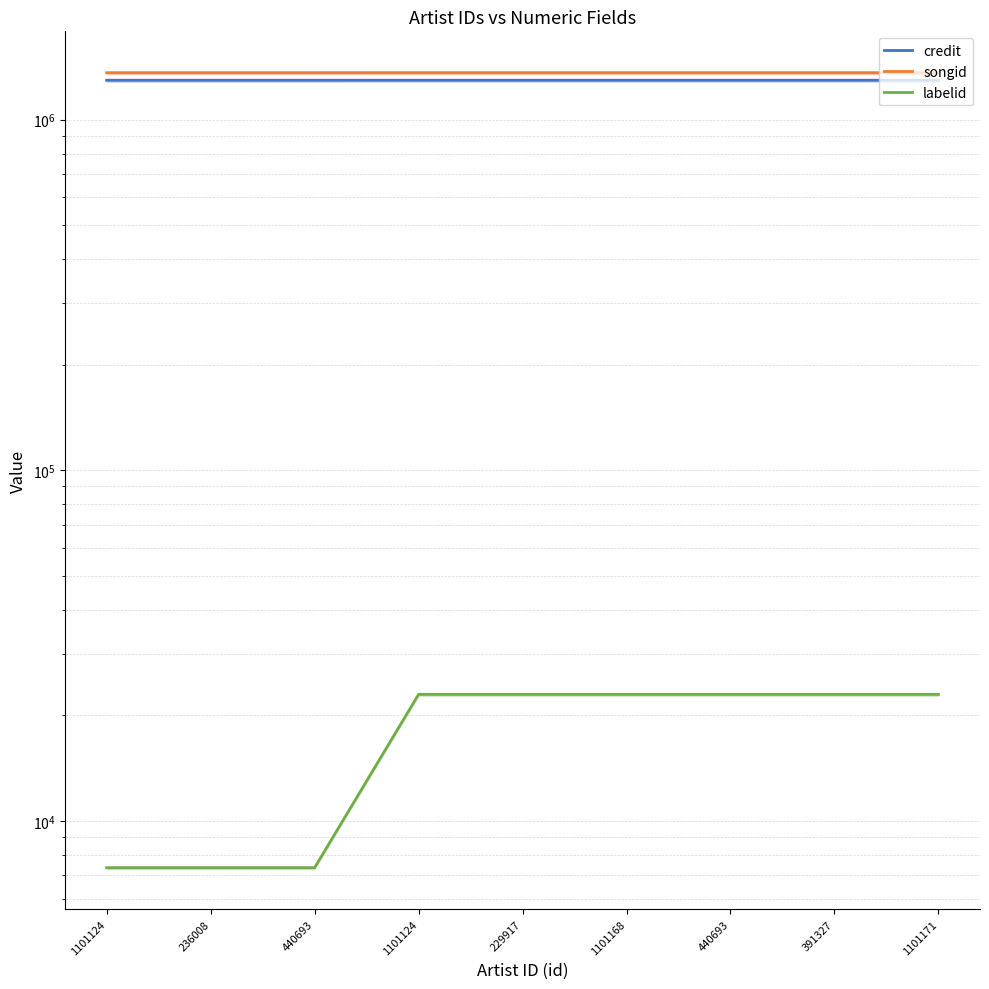

How many distinct data groups are displayed?

3